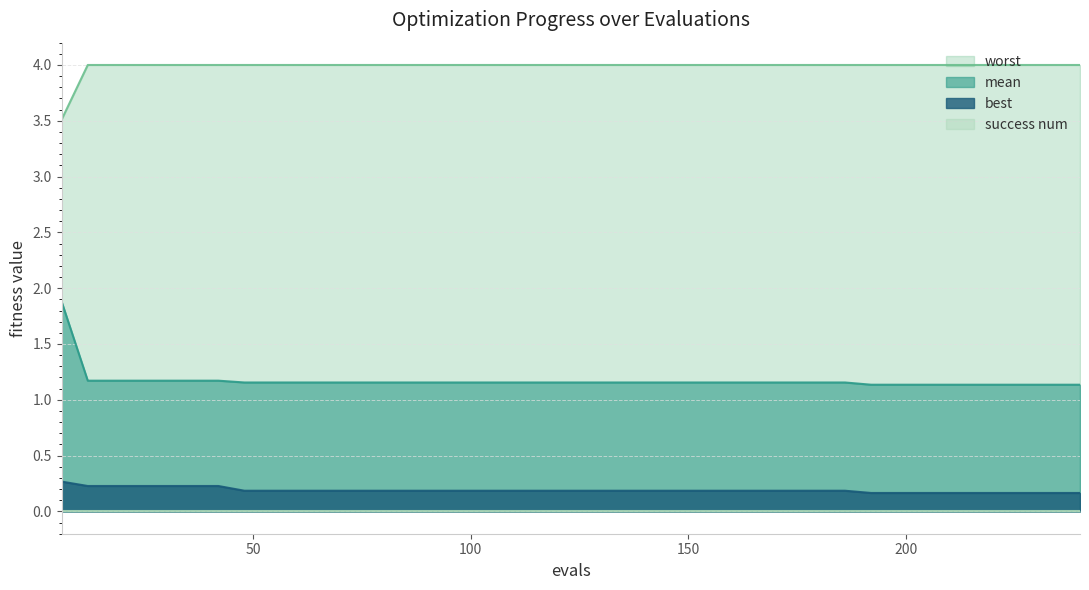

Which series has the largest range (max minus min)?

mean